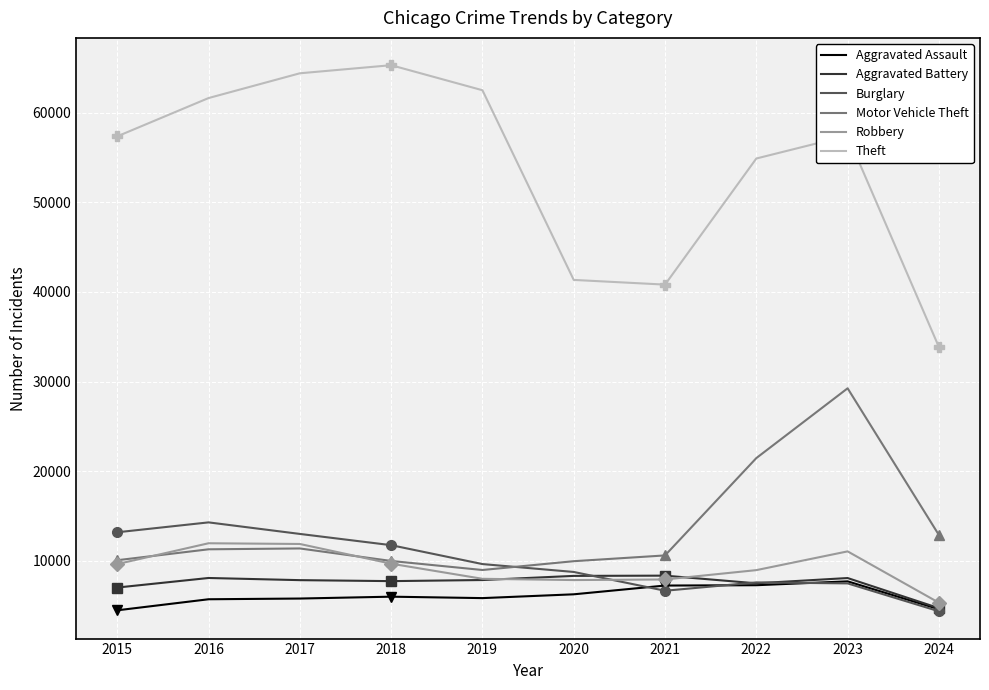

List the series in order of their peak value, highest first.

Theft, Motor Vehicle Theft, Burglary, Robbery, Aggravated Battery, Aggravated Assault